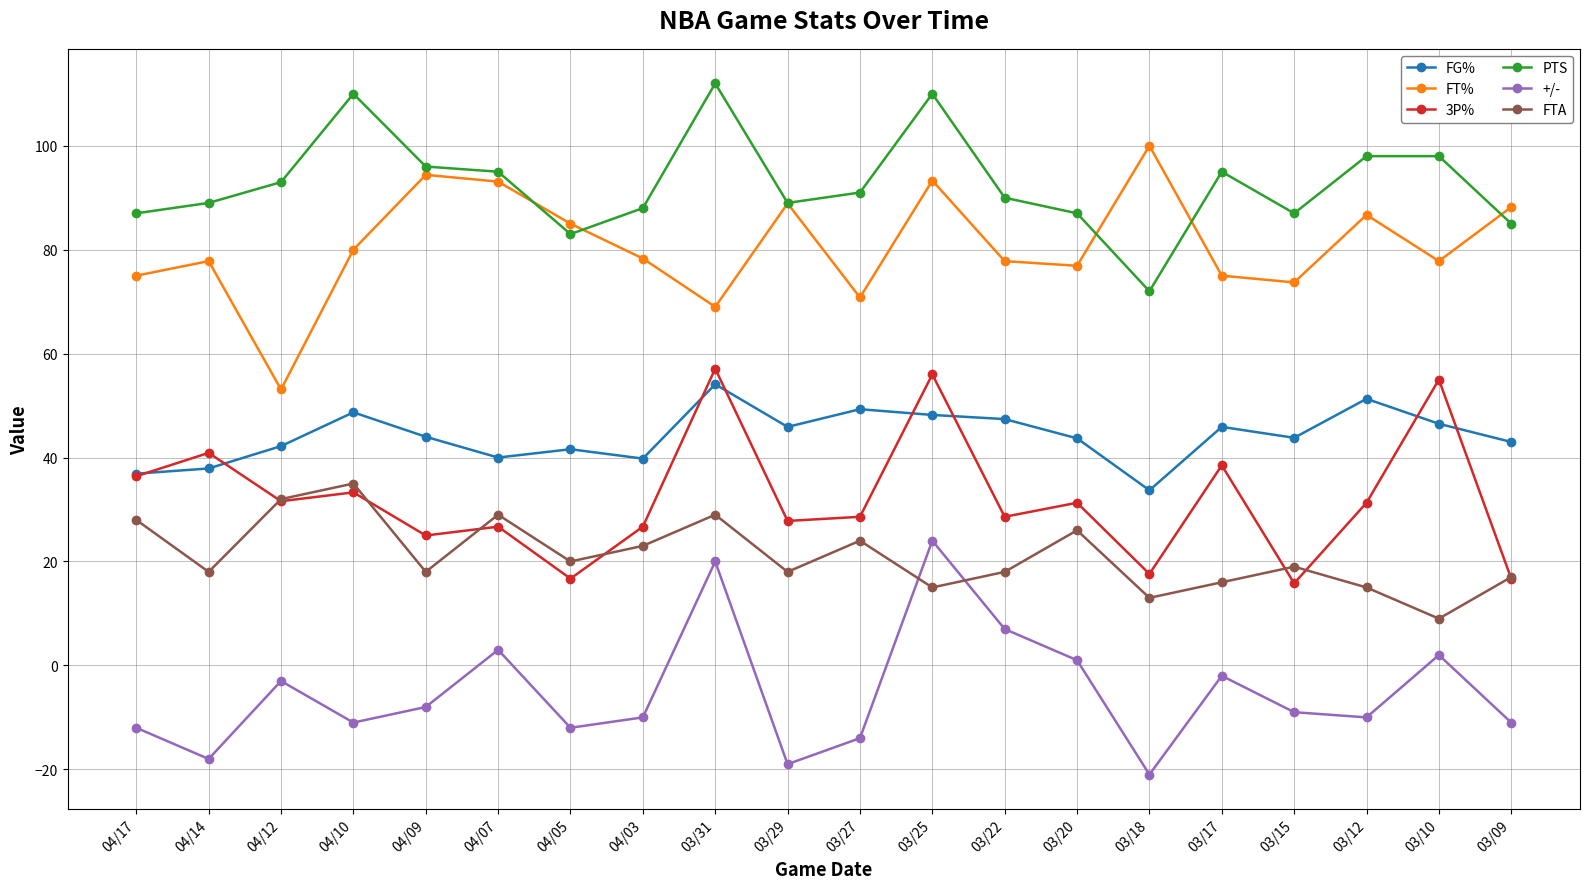

What is the sum of the 3P% values at 03/25 and 03/31?

113.1